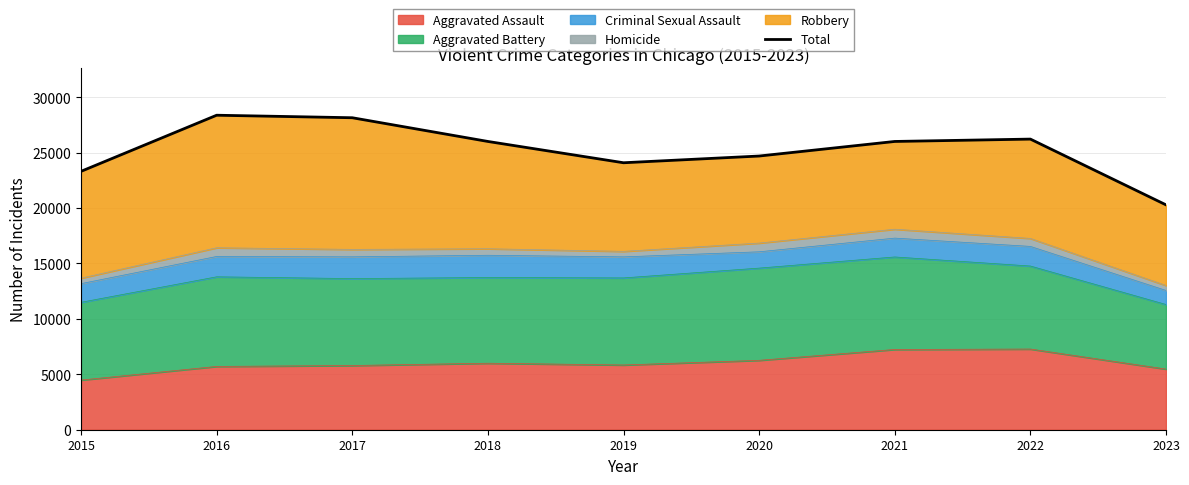

List the labels in order of value, smallest first.

2023, 2015, 2019, 2020, 2018, 2021, 2022, 2017, 2016